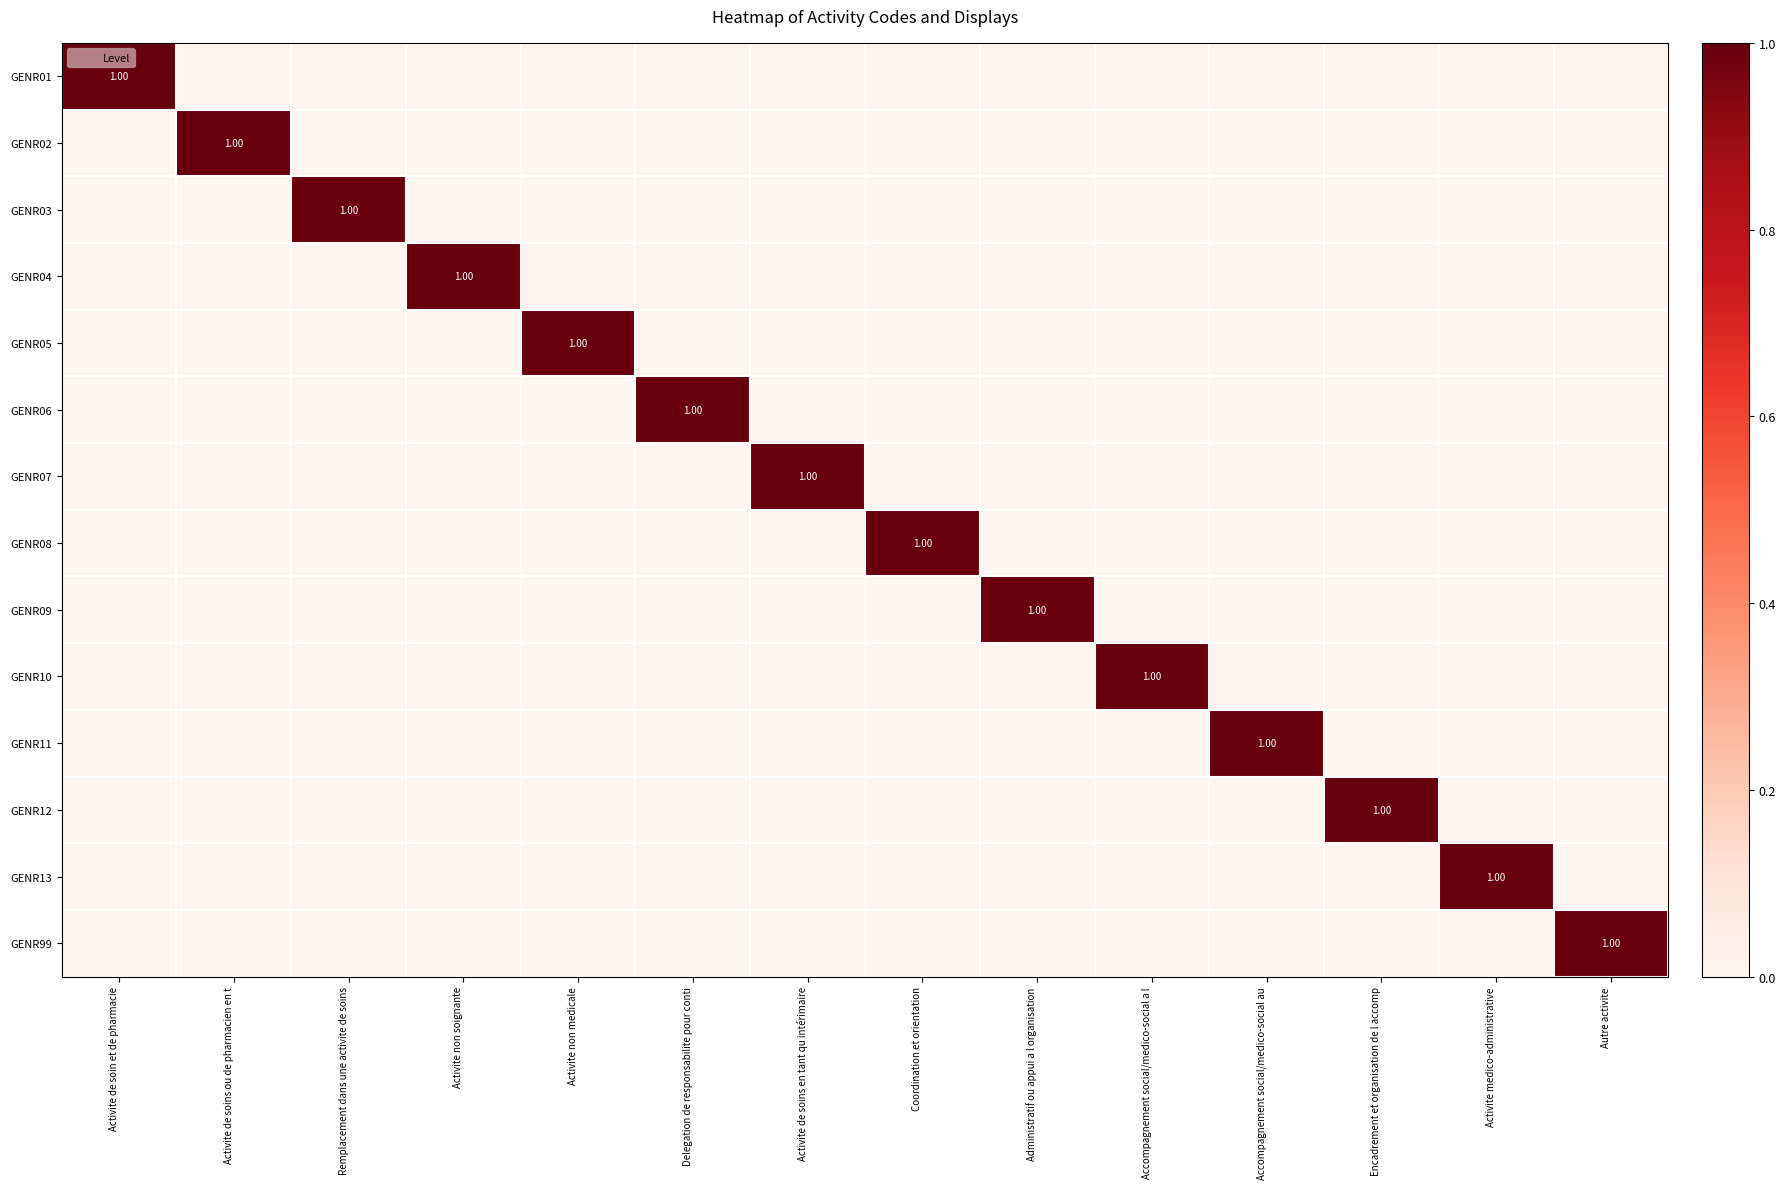

True or false: GENR04 has a value of 0 at Activite medico-administrative.

True